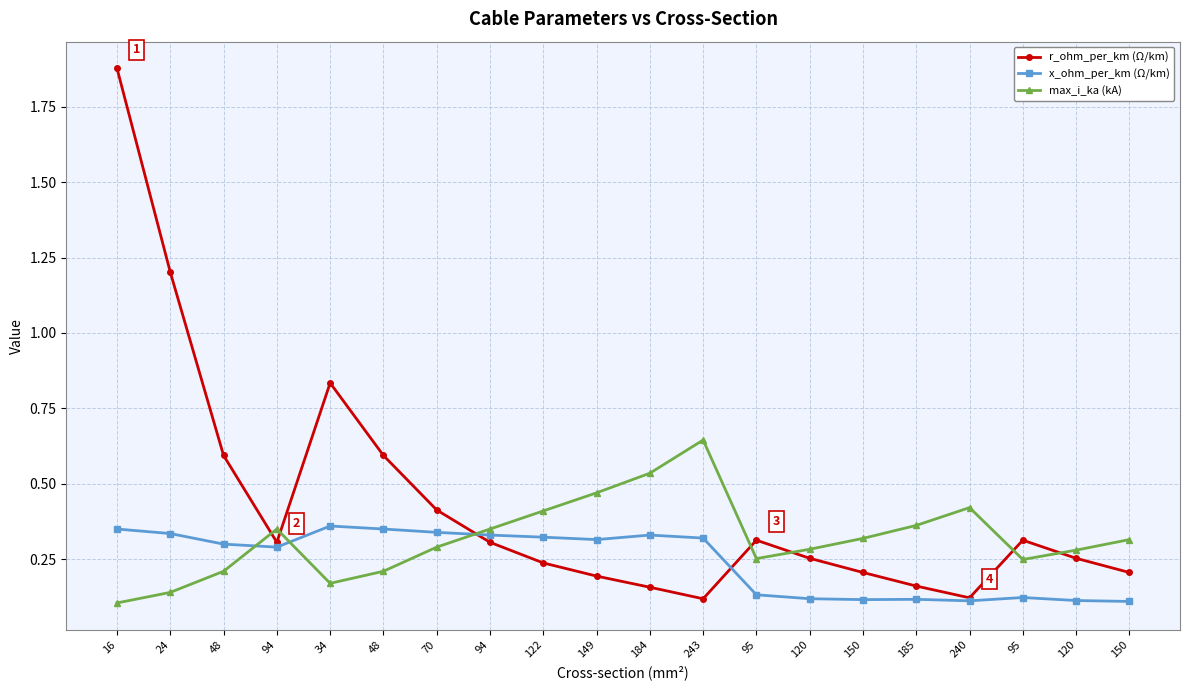

Reading left to right, extract all data points from this chart.

r_ohm_per_km (Ω/km): 16=1.9	24=1.2	48=0.6	94=0.3	34=0.8	48=0.6	70=0.4	94=0.3	122=0.2	149=0.2	184=0.2	243=0.1	95=0.3	120=0.3	150=0.2	185=0.2	240=0.1	95=0.3	120=0.3	150=0.2
x_ohm_per_km (Ω/km): 16=0.3	24=0.3	48=0.3	94=0.3	34=0.4	48=0.3	70=0.3	94=0.3	122=0.3	149=0.3	184=0.3	243=0.3	95=0.1	120=0.1	150=0.1	185=0.1	240=0.1	95=0.1	120=0.1	150=0.1
max_i_ka (kA): 16=0.1	24=0.1	48=0.2	94=0.3	34=0.2	48=0.2	70=0.3	94=0.3	122=0.4	149=0.5	184=0.5	243=0.6	95=0.3	120=0.3	150=0.3	185=0.4	240=0.4	95=0.2	120=0.3	150=0.3